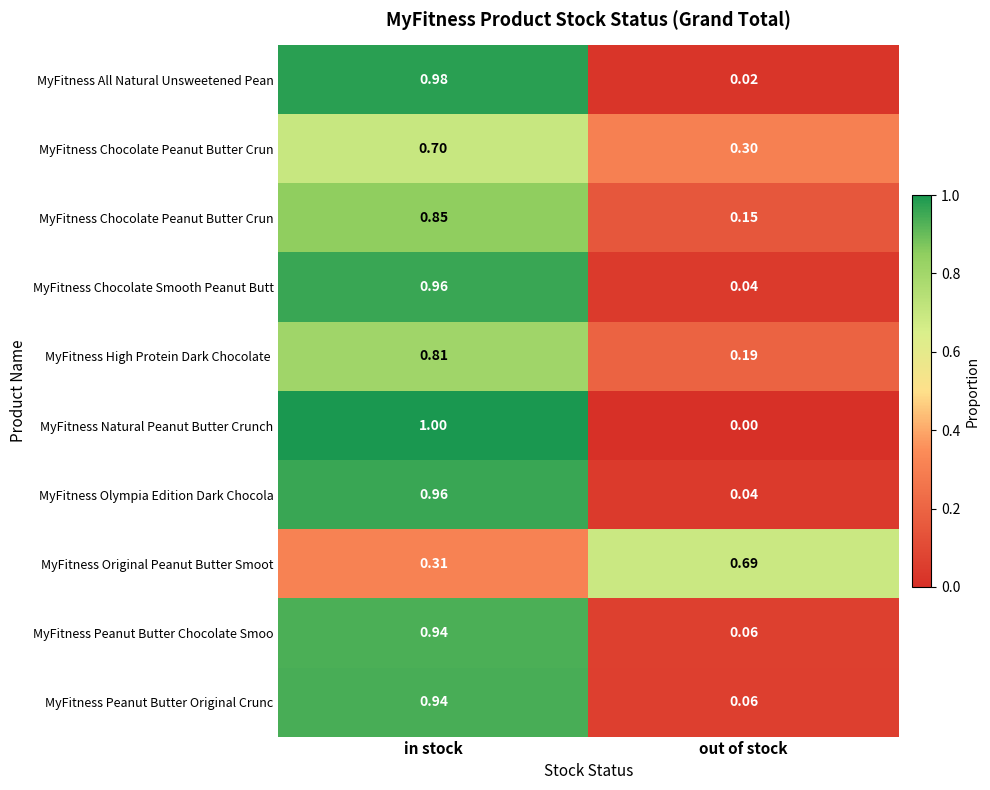

What is the spread (max minus min) of values at out of stock?

0.7